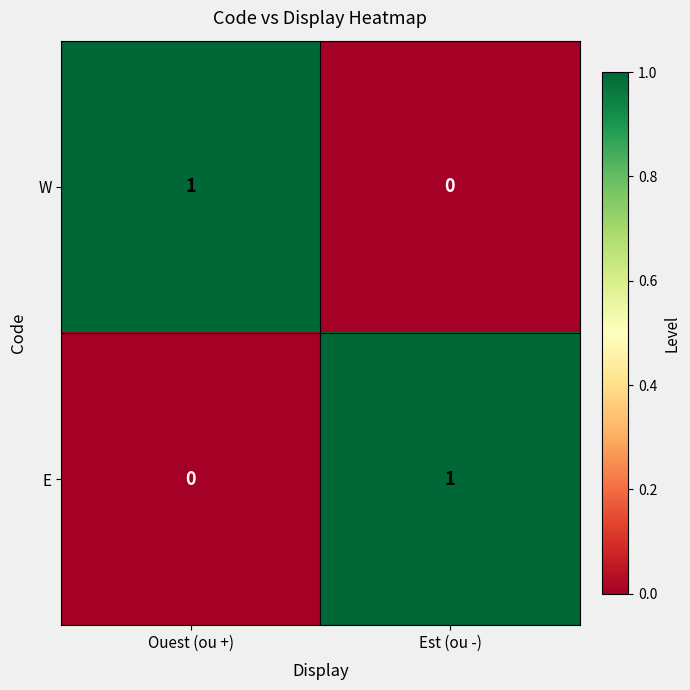

How many series are shown in this chart?

2